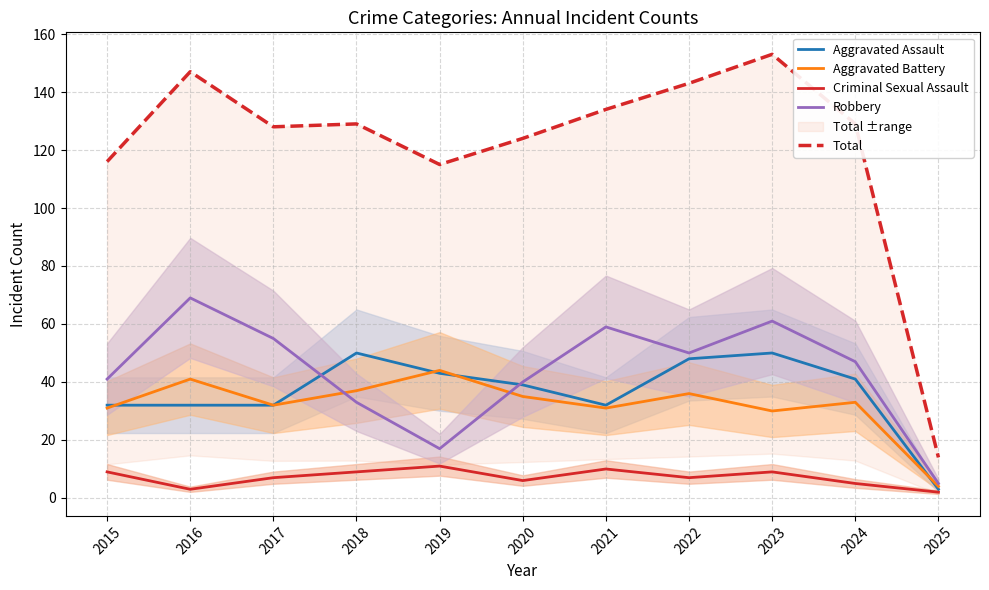

In Robbery, how many points are lower than both neighbors (excluding endpoints)?

2